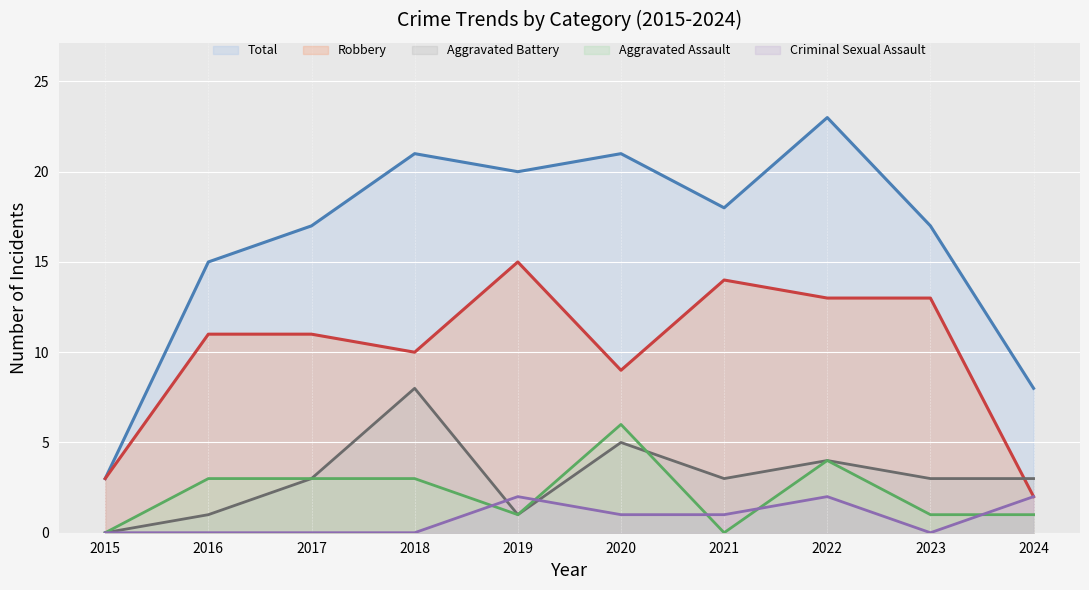

Is the value of Robbery at 2018 greater than the value of Aggravated Assault at 2020?

Yes